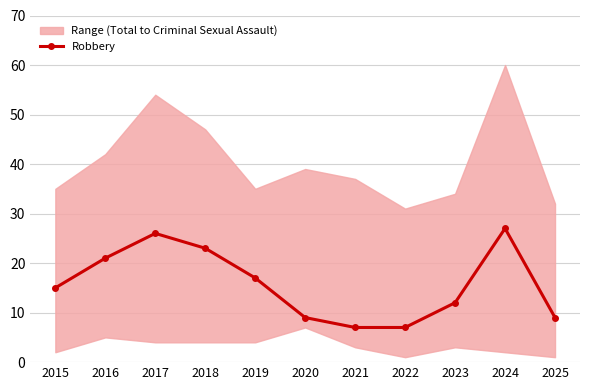

Is this an area chart (filled region under the line)?

No